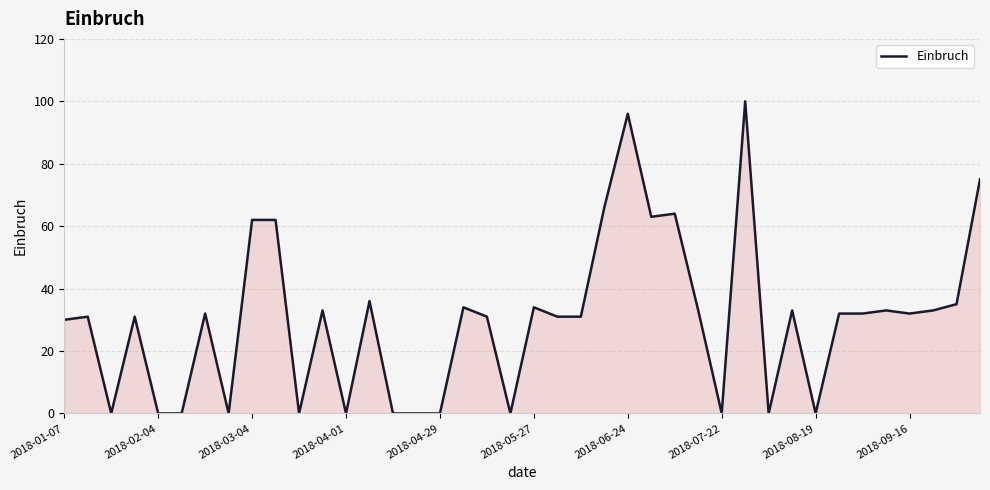

What is the difference between the maximum and minimum values?

100